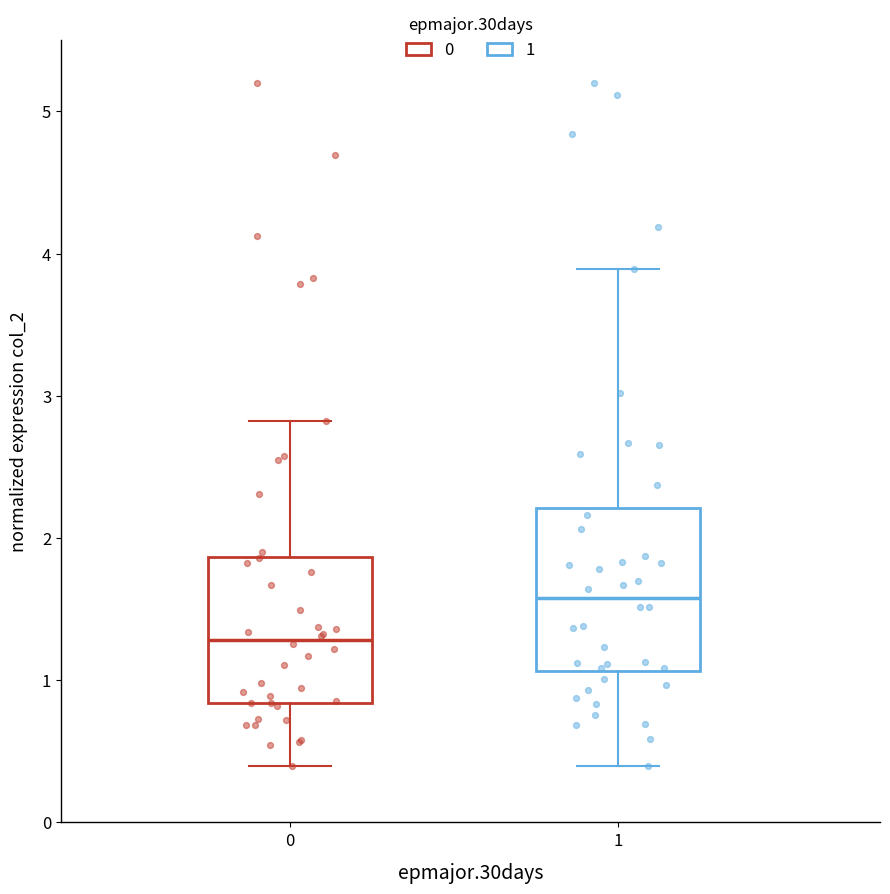

Which box has the highest median line?

1